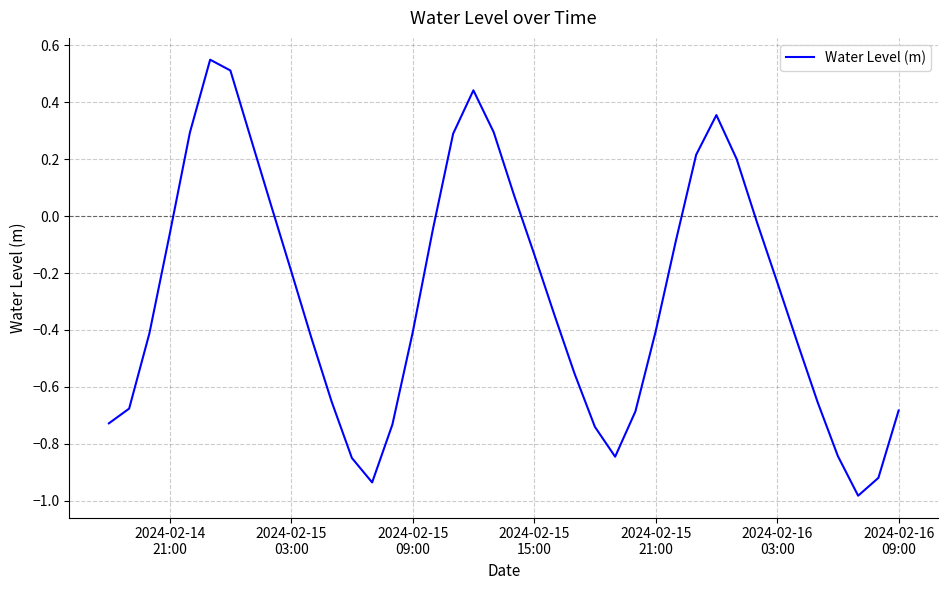

What is the difference between the maximum and minimum values?

1.5